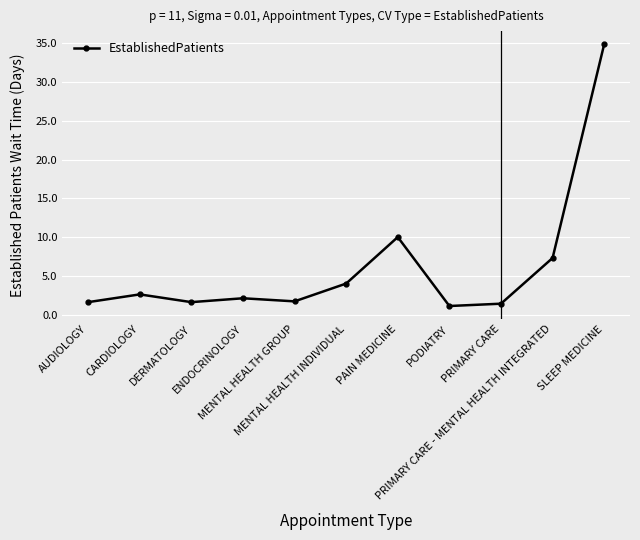

How many data points are less than 2?

5